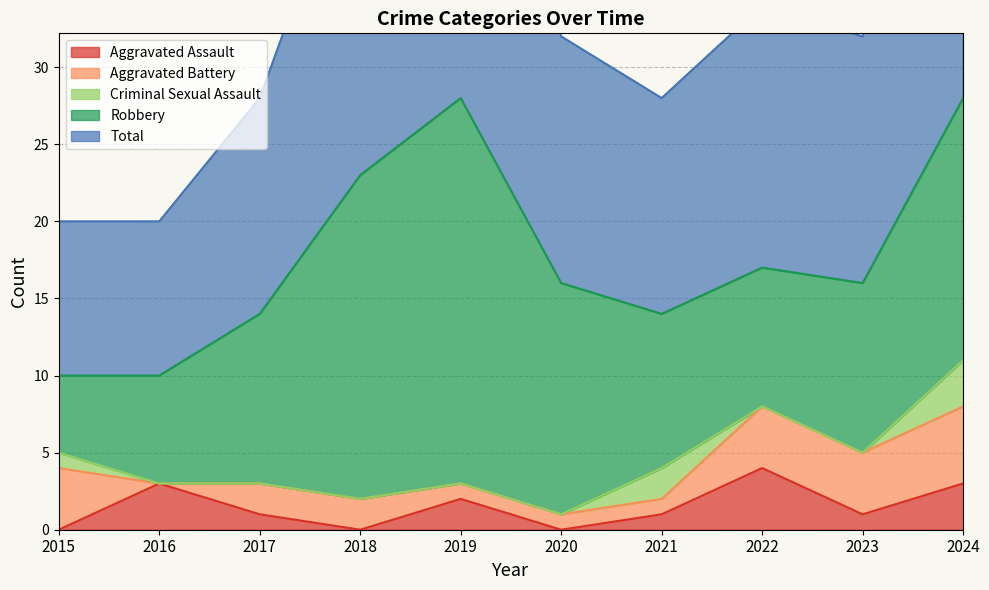

Count the number of data series in this chart.

5